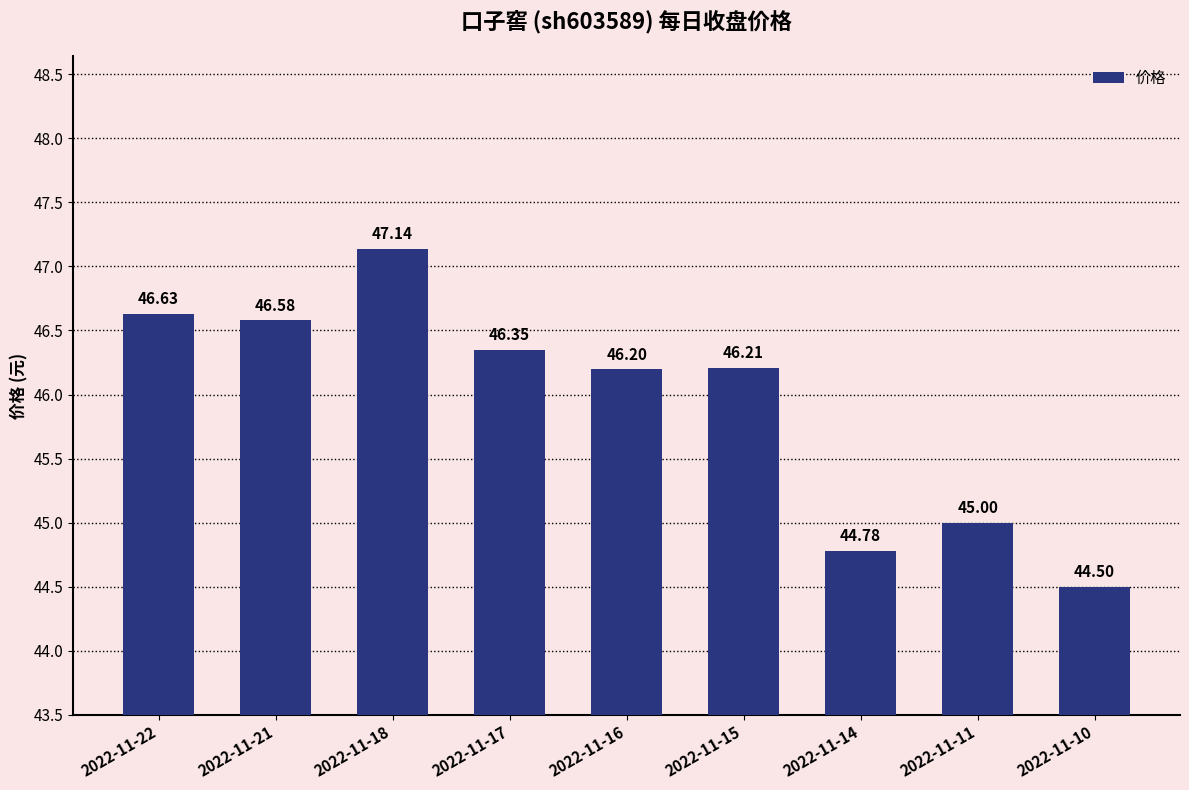

Reading right to left, transcribe all the data shown in this chart.

44.5	45.0	44.8	46.2	46.2	46.4	47.1	46.6	46.6